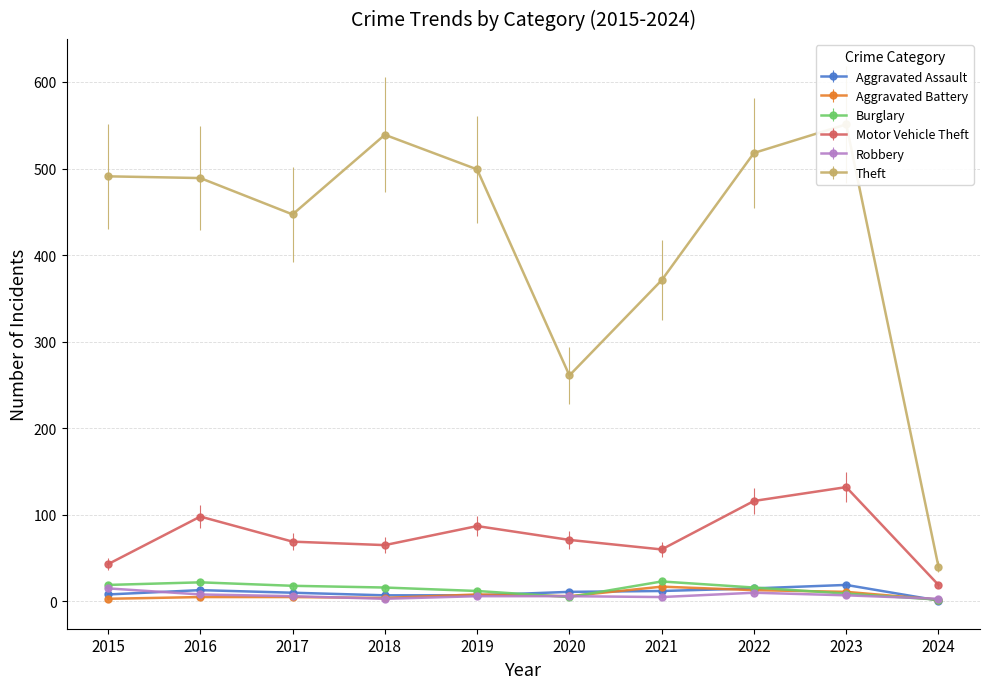

The Burglary series shows 16 at 2022. True or false?

True